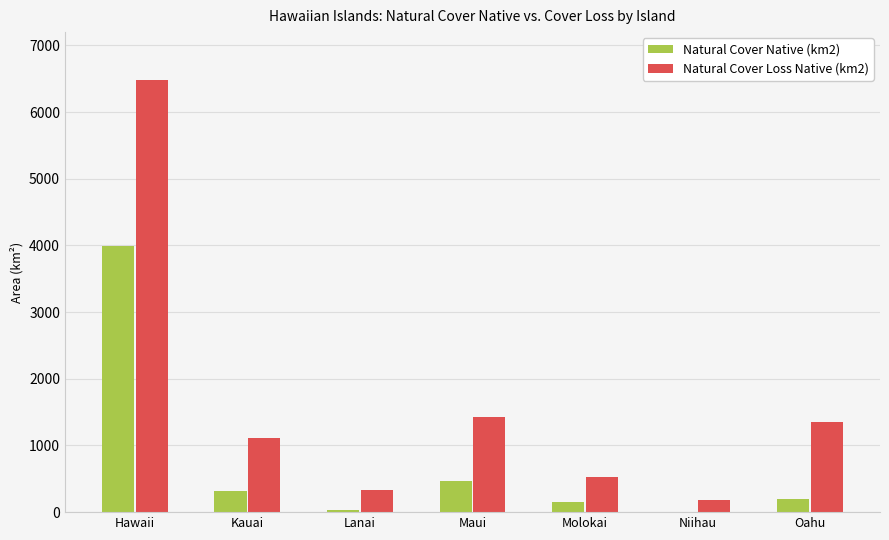

What are all the series names shown in the legend?

Natural Cover Native (km2), Natural Cover Loss Native (km2)